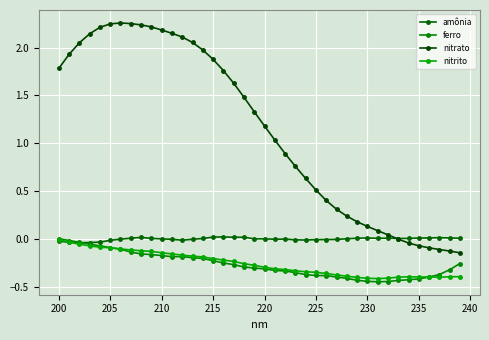

Which series has the largest total across all categories?

nitrato